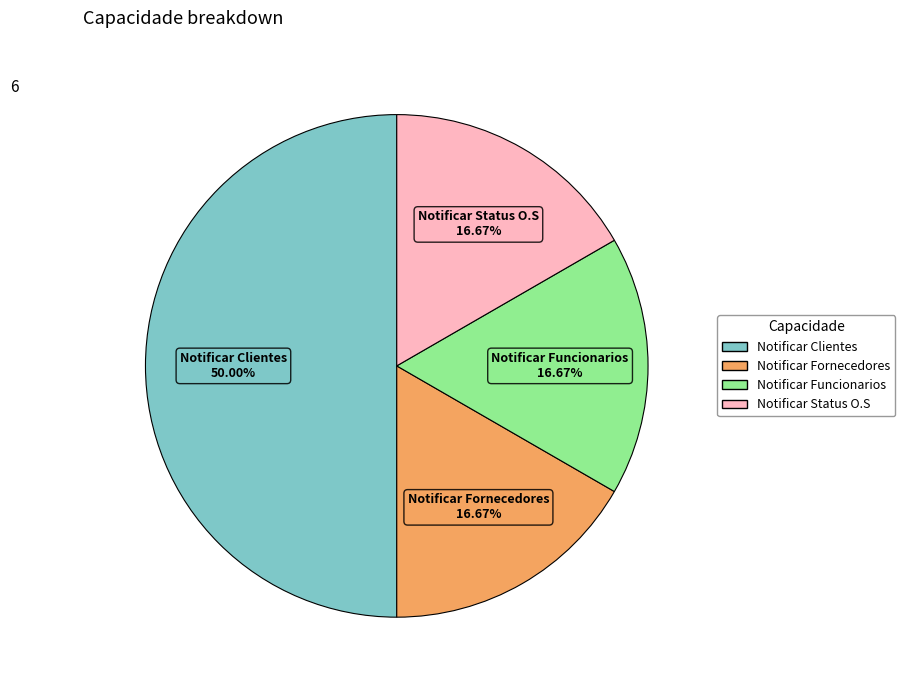

What is the largest slice in the pie chart?

Notificar Clientes